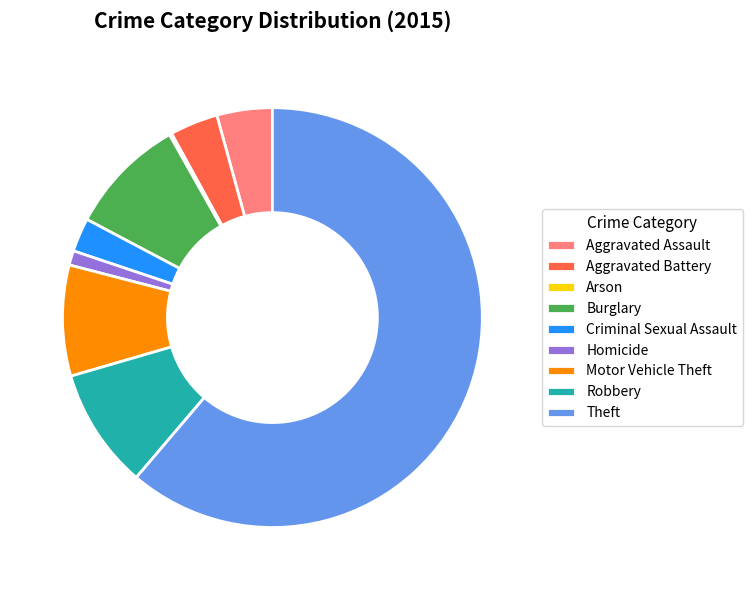

What is the largest slice in the pie chart?

Theft